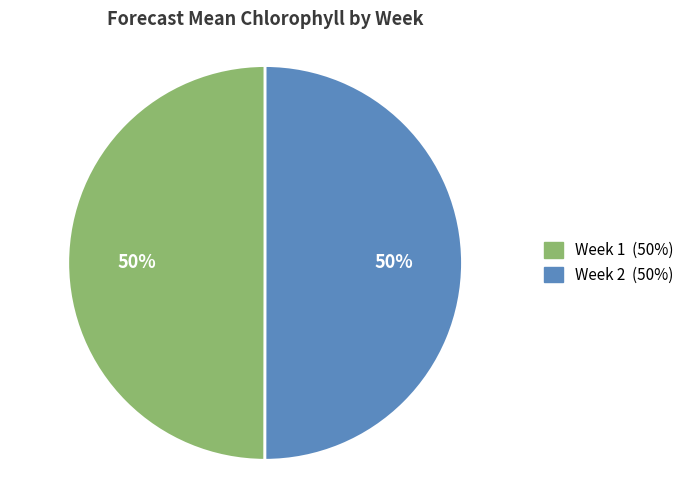

What is the ratio of the value at Week 1 to the value at Week 2?

1.0